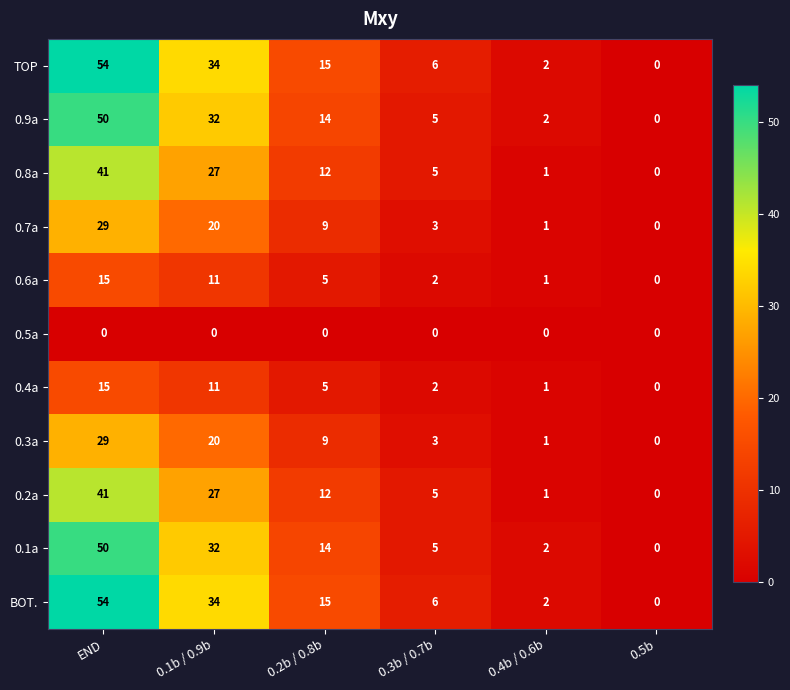

What is the total value across all series at 0.2b / 0.8b?

110